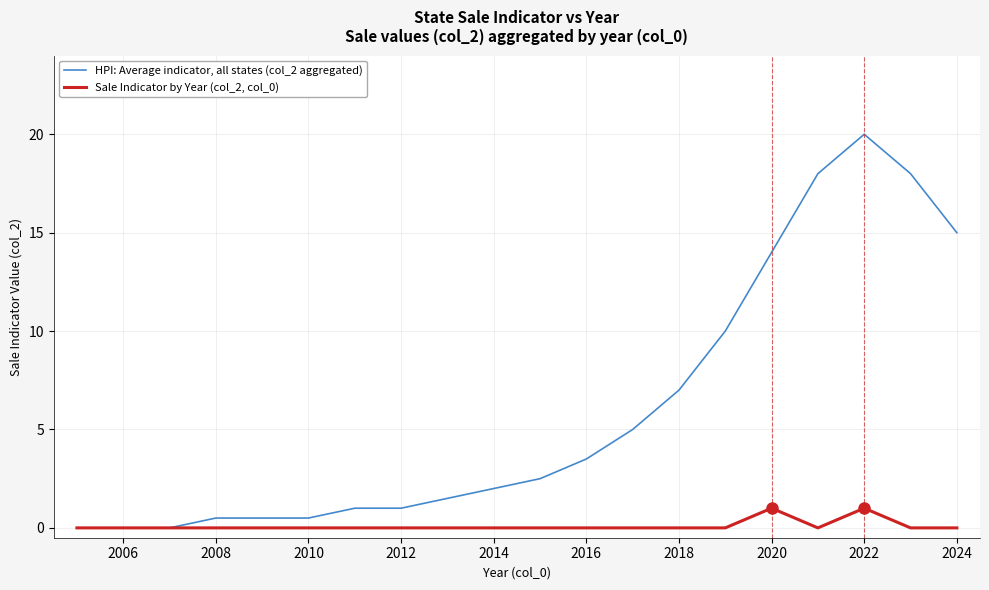

Which series has the largest range (max minus min)?

HPI: Average indicator, all states (col_2 aggregated)